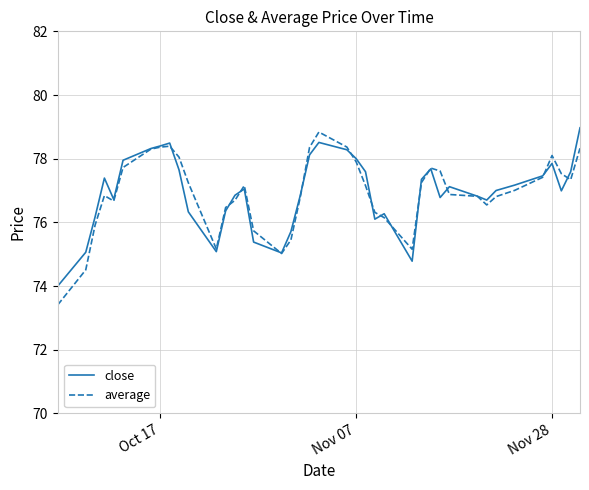

What is the maximum value shown in the chart?

79.0